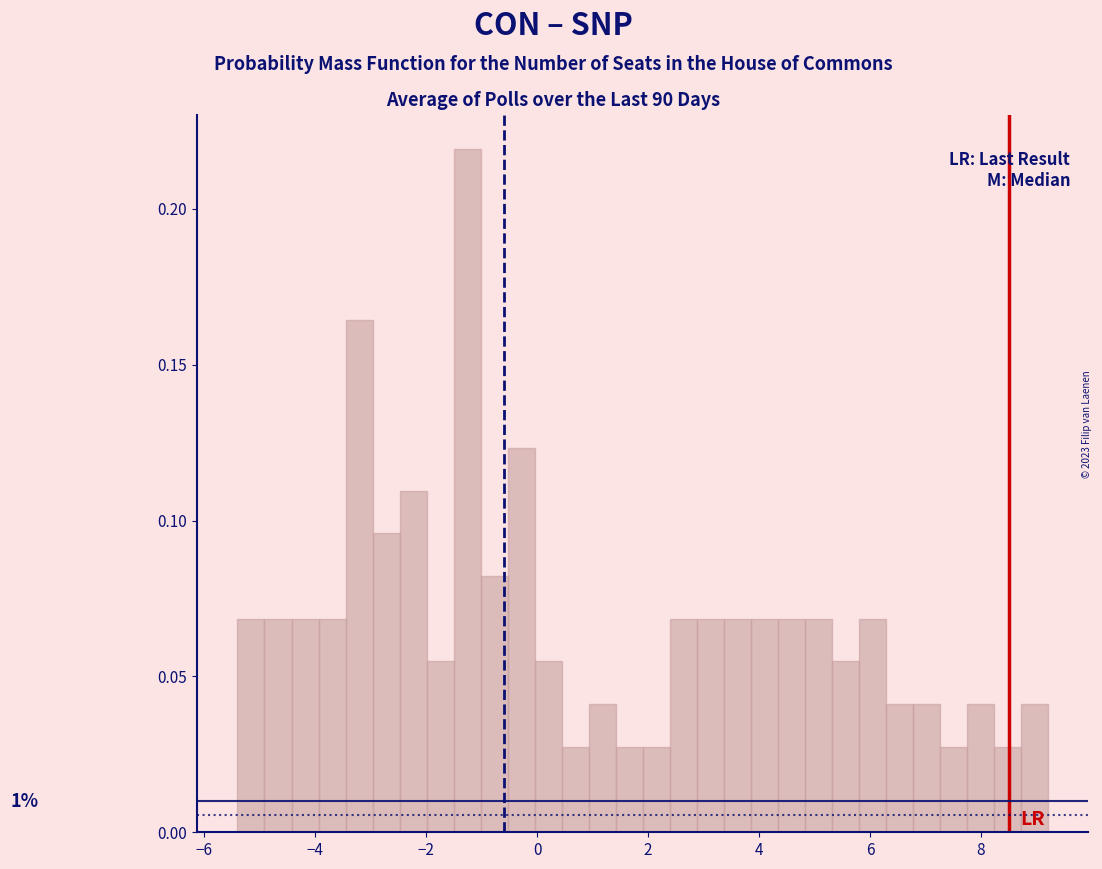

Read against the x-axis, roughly where is the centre of the tallest bar?

-1.2